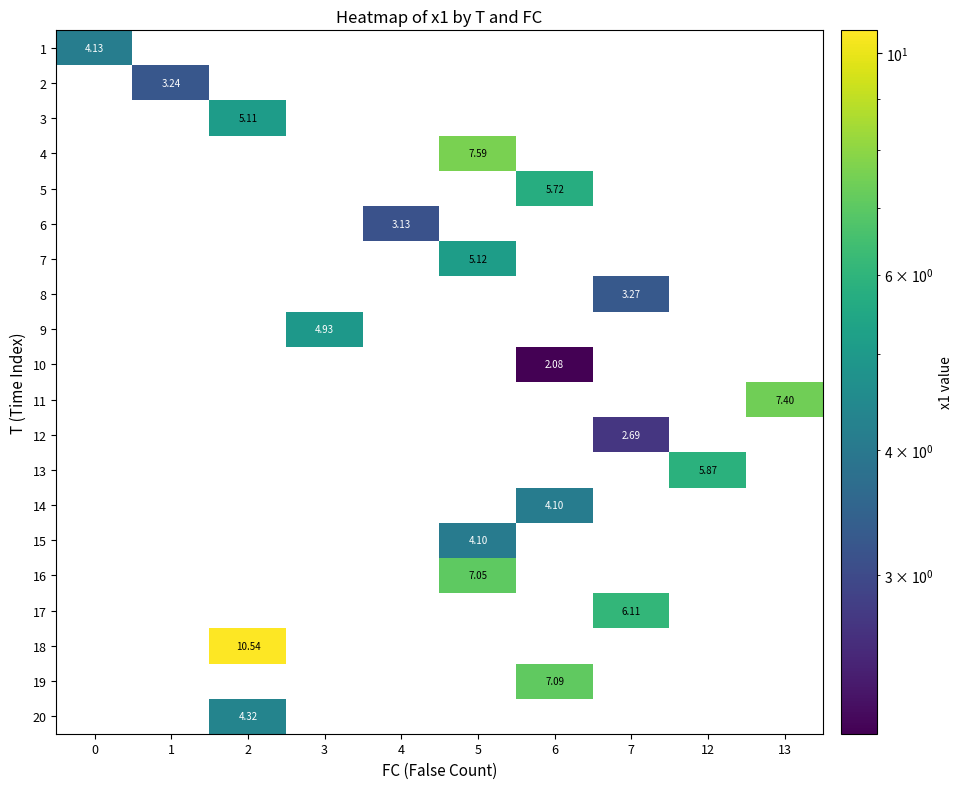

How many values in 15 are above zero?

1